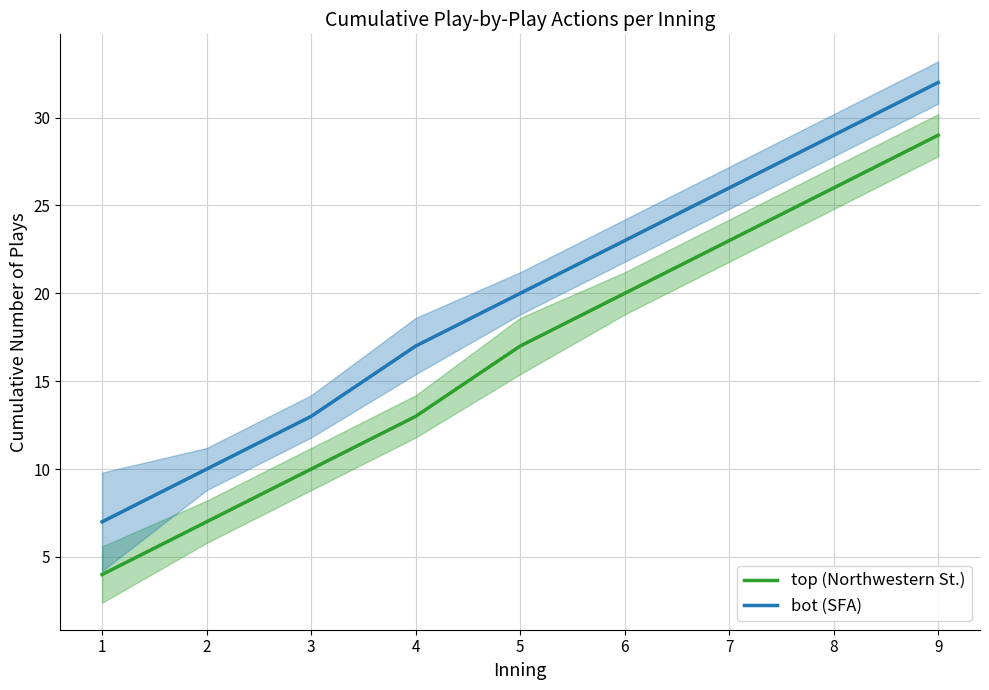

Reading left to right, extract all data points from this chart.

top (Northwestern St.): 1=4	2=7	3=10	4=13	5=17	6=20	7=23	8=26	9=29
bot (SFA): 1=7	2=10	3=13	4=17	5=20	6=23	7=26	8=29	9=32